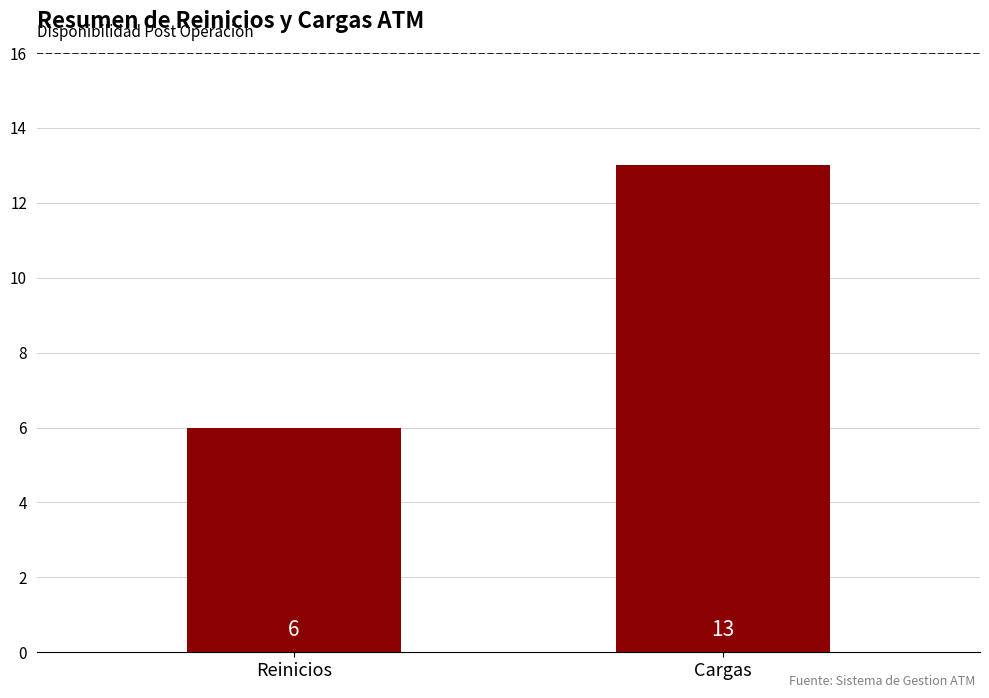

Reading right to left, list all the values displayed in this chart.

Cargas=13	Reinicios=6